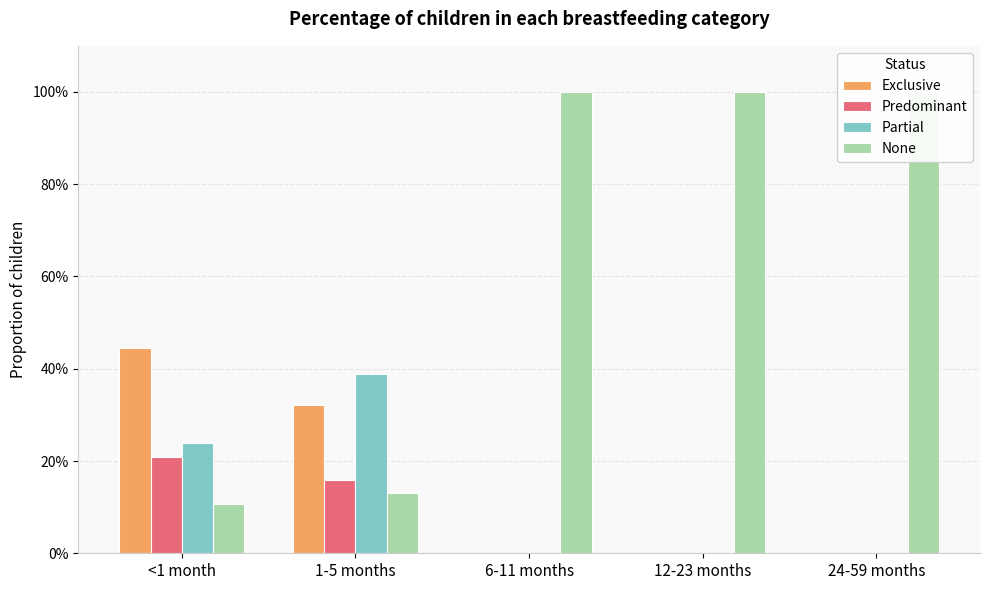

At how many categories does at least one series exceed 0?

5